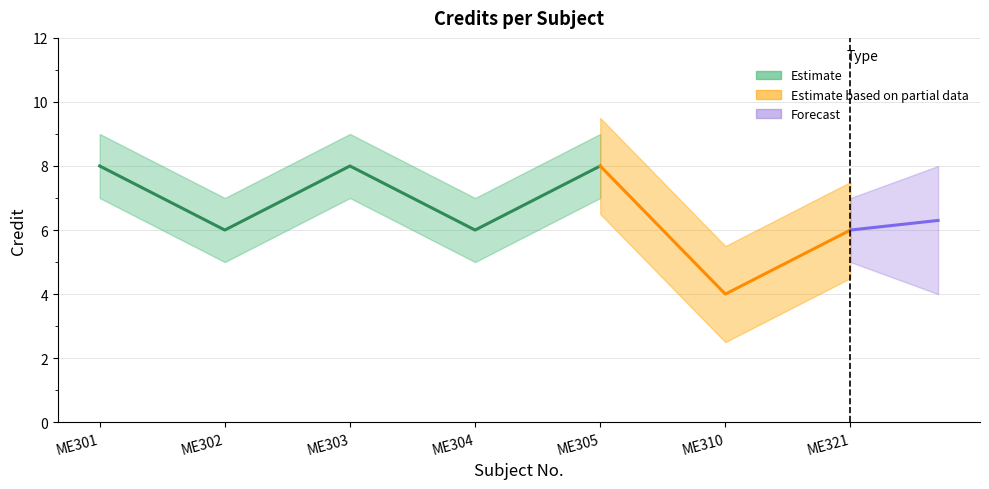

At which category does the chart reach its peak across all series?

ME301